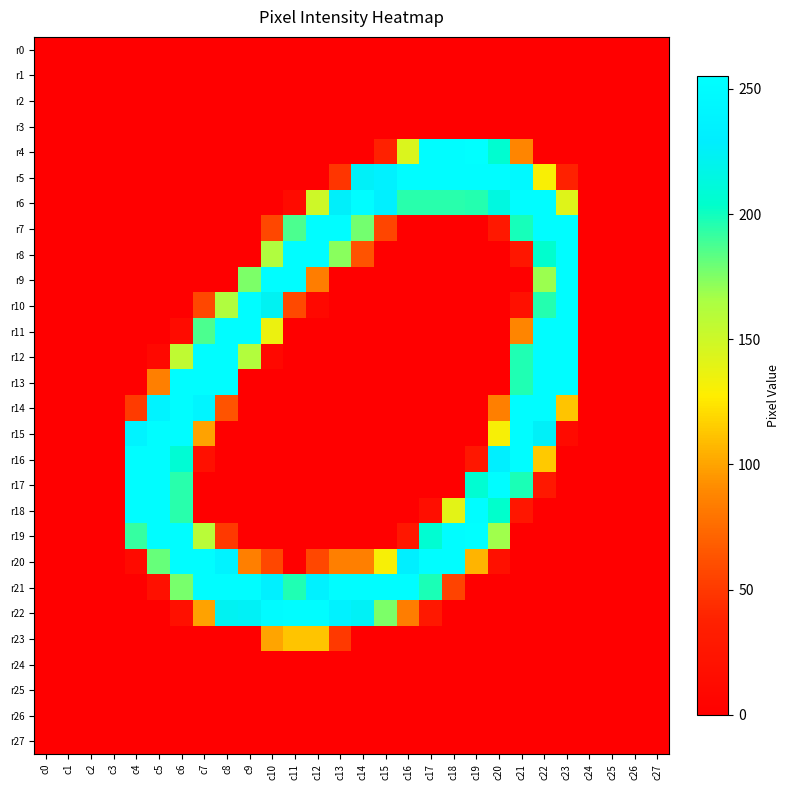

Reading right to left, what are all the values shown in this chart?

r0: c27=0	c26=0	c25=0	c24=0	c23=0	c22=0	c21=0	c20=0	c19=0	c18=0	c17=0	c16=0	c15=0	c14=0	c13=0	c12=0	c11=0	c10=0	c9=0	c8=0	c7=0	c6=0	c5=0	c4=0	c3=0	c2=0	c1=0	c0=0
r1: c27=0	c26=0	c25=0	c24=0	c23=0	c22=0	c21=0	c20=0	c19=0	c18=0	c17=0	c16=0	c15=0	c14=0	c13=0	c12=0	c11=0	c10=0	c9=0	c8=0	c7=0	c6=0	c5=0	c4=0	c3=0	c2=0	c1=0	c0=0
r2: c27=0	c26=0	c25=0	c24=0	c23=0	c22=0	c21=0	c20=0	c19=0	c18=0	c17=0	c16=0	c15=0	c14=0	c13=0	c12=0	c11=0	c10=0	c9=0	c8=0	c7=0	c6=0	c5=0	c4=0	c3=0	c2=0	c1=0	c0=0
r3: c27=0	c26=0	c25=0	c24=0	c23=0	c22=0	c21=0	c20=0	c19=0	c18=0	c17=0	c16=0	c15=0	c14=0	c13=0	c12=0	c11=0	c10=0	c9=0	c8=0	c7=0	c6=0	c5=0	c4=0	c3=0	c2=0	c1=0	c0=0
r4: c27=0	c26=0	c25=0	c24=0	c23=0	c22=0	c21=88	c20=206	c19=255	c18=253	c17=253	c16=144	c15=38	c14=0	c13=0	c12=0	c11=0	c10=0	c9=0	c8=0	c7=0	c6=0	c5=0	c4=0	c3=0	c2=0	c1=0	c0=0
r5: c27=0	c26=0	c25=0	c24=0	c23=38	c22=130	c21=246	c20=252	c19=253	c18=252	c17=252	c16=252	c15=234	c14=226	c13=48	c12=0	c11=0	c10=0	c9=0	c8=0	c7=0	c6=0	c5=0	c4=0	c3=0	c2=0	c1=0	c0=0
r6: c27=0	c26=0	c25=0	c24=0	c23=142	c22=252	c21=252	c20=214	c19=196	c18=195	c17=195	c16=195	c15=233	c14=253	c13=227	c12=150	c11=13	c10=0	c9=0	c8=0	c7=0	c6=0	c5=0	c4=0	c3=0	c2=0	c1=0	c0=0
r7: c27=0	c26=0	c25=0	c24=0	c23=252	c22=252	c21=199	c20=28	c19=0	c18=0	c17=0	c16=0	c15=56	c14=178	c13=252	c12=252	c11=187	c10=57	c9=0	c8=0	c7=0	c6=0	c5=0	c4=0	c3=0	c2=0	c1=0	c0=0
r8: c27=0	c26=0	c25=0	c24=0	c23=252	c22=205	c21=25	c20=0	c19=0	c18=0	c17=0	c16=0	c15=0	c14=63	c13=173	c12=252	c11=252	c10=163	c9=0	c8=0	c7=0	c6=0	c5=0	c4=0	c3=0	c2=0	c1=0	c0=0
r9: c27=0	c26=0	c25=0	c24=0	c23=253	c22=169	c21=0	c20=0	c19=0	c18=0	c17=0	c16=0	c15=0	c14=0	c13=0	c12=84	c11=253	c10=253	c9=176	c8=0	c7=0	c6=0	c5=0	c4=0	c3=0	c2=0	c1=0	c0=0
r10: c27=0	c26=0	c25=0	c24=0	c23=252	c22=196	c21=19	c20=0	c19=0	c18=0	c17=0	c16=0	c15=0	c14=0	c13=0	c12=9	c11=58	c10=223	c9=253	c8=163	c7=57	c6=0	c5=0	c4=0	c3=0	c2=0	c1=0	c0=0
r11: c27=0	c26=0	c25=0	c24=0	c23=252	c22=252	c21=88	c20=0	c19=0	c18=0	c17=0	c16=0	c15=0	c14=0	c13=0	c12=0	c11=0	c10=136	c9=253	c8=252	c7=187	c6=13	c5=0	c4=0	c3=0	c2=0	c1=0	c0=0
r12: c27=0	c26=0	c25=0	c24=0	c23=252	c22=252	c21=197	c20=0	c19=0	c18=0	c17=0	c16=0	c15=0	c14=0	c13=0	c12=0	c11=0	c10=9	c9=162	c8=252	c7=252	c6=156	c5=10	c4=0	c3=0	c2=0	c1=0	c0=0
r13: c27=0	c26=0	c25=0	c24=0	c23=252	c22=252	c21=197	c20=0	c19=0	c18=0	c17=0	c16=0	c15=0	c14=0	c13=0	c12=0	c11=0	c10=0	c9=0	c8=252	c7=252	c6=252	c5=85	c4=0	c3=0	c2=0	c1=0	c0=0
r14: c27=0	c26=0	c25=0	c24=0	c23=112	c22=253	c21=253	c20=85	c19=0	c18=0	c17=0	c16=0	c15=0	c14=0	c13=0	c12=0	c11=0	c10=0	c9=0	c8=63	c7=240	c6=253	c5=238	c4=51	c3=0	c2=0	c1=0	c0=0
r15: c27=0	c26=0	c25=0	c24=0	c23=12	c22=226	c21=252	c20=131	c19=0	c18=0	c17=0	c16=0	c15=0	c14=0	c13=0	c12=0	c11=0	c10=0	c9=0	c8=0	c7=99	c6=252	c5=252	c4=238	c3=0	c2=0	c1=0	c0=0
r16: c27=0	c26=0	c25=0	c24=0	c23=0	c22=114	c21=252	c20=231	c19=26	c18=0	c17=0	c16=0	c15=0	c14=0	c13=0	c12=0	c11=0	c10=0	c9=0	c8=0	c7=19	c6=208	c5=252	c4=253	c3=0	c2=0	c1=0	c0=0
r17: c27=0	c26=0	c25=0	c24=0	c23=0	c22=28	c21=198	c20=252	c19=207	c18=0	c17=0	c16=0	c15=0	c14=0	c13=0	c12=0	c11=0	c10=0	c9=0	c8=0	c7=0	c6=195	c5=252	c4=253	c3=0	c2=0	c1=0	c0=0
r18: c27=0	c26=0	c25=0	c24=0	c23=0	c22=0	c21=25	c20=204	c19=253	c18=140	c17=16	c16=0	c15=0	c14=0	c13=0	c12=0	c11=0	c10=0	c9=0	c8=0	c7=0	c6=195	c5=252	c4=253	c3=0	c2=0	c1=0	c0=0
r19: c27=0	c26=0	c25=0	c24=0	c23=0	c22=0	c21=0	c20=168	c19=255	c18=253	c17=207	c16=26	c15=0	c14=0	c13=0	c12=0	c11=0	c10=0	c9=0	c8=50	c7=159	c6=253	c5=253	c4=192	c3=0	c2=0	c1=0	c0=0
r20: c27=0	c26=0	c25=0	c24=0	c23=0	c22=0	c21=0	c20=18	c19=106	c18=252	c17=252	c16=231	c15=131	c14=85	c13=85	c12=57	c11=0	c10=57	c9=85	c8=237	c7=252	c6=252	c5=181	c4=12	c3=0	c2=0	c1=0	c0=0
r21: c27=0	c26=0	c25=0	c24=0	c23=0	c22=0	c21=0	c20=0	c19=0	c18=55	c17=198	c16=252	c15=252	c14=253	c13=252	c12=234	c11=197	c10=233	c9=253	c8=252	c7=252	c6=177	c5=19	c4=0	c3=0	c2=0	c1=0	c0=0
r22: c27=0	c26=0	c25=0	c24=0	c23=0	c22=0	c21=0	c20=0	c19=0	c18=0	c17=28	c16=84	c15=176	c14=225	c13=236	c12=252	c11=252	c10=249	c9=225	c8=223	c7=99	c6=19	c5=0	c4=0	c3=0	c2=0	c1=0	c0=0
r23: c27=0	c26=0	c25=0	c24=0	c23=0	c22=0	c21=0	c20=0	c19=0	c18=0	c17=0	c16=0	c15=0	c14=0	c13=50	c12=112	c11=112	c10=100	c9=0	c8=0	c7=0	c6=0	c5=0	c4=0	c3=0	c2=0	c1=0	c0=0
r24: c27=0	c26=0	c25=0	c24=0	c23=0	c22=0	c21=0	c20=0	c19=0	c18=0	c17=0	c16=0	c15=0	c14=0	c13=0	c12=0	c11=0	c10=0	c9=0	c8=0	c7=0	c6=0	c5=0	c4=0	c3=0	c2=0	c1=0	c0=0
r25: c27=0	c26=0	c25=0	c24=0	c23=0	c22=0	c21=0	c20=0	c19=0	c18=0	c17=0	c16=0	c15=0	c14=0	c13=0	c12=0	c11=0	c10=0	c9=0	c8=0	c7=0	c6=0	c5=0	c4=0	c3=0	c2=0	c1=0	c0=0
r26: c27=0	c26=0	c25=0	c24=0	c23=0	c22=0	c21=0	c20=0	c19=0	c18=0	c17=0	c16=0	c15=0	c14=0	c13=0	c12=0	c11=0	c10=0	c9=0	c8=0	c7=0	c6=0	c5=0	c4=0	c3=0	c2=0	c1=0	c0=0
r27: c27=0	c26=0	c25=0	c24=0	c23=0	c22=0	c21=0	c20=0	c19=0	c18=0	c17=0	c16=0	c15=0	c14=0	c13=0	c12=0	c11=0	c10=0	c9=0	c8=0	c7=0	c6=0	c5=0	c4=0	c3=0	c2=0	c1=0	c0=0